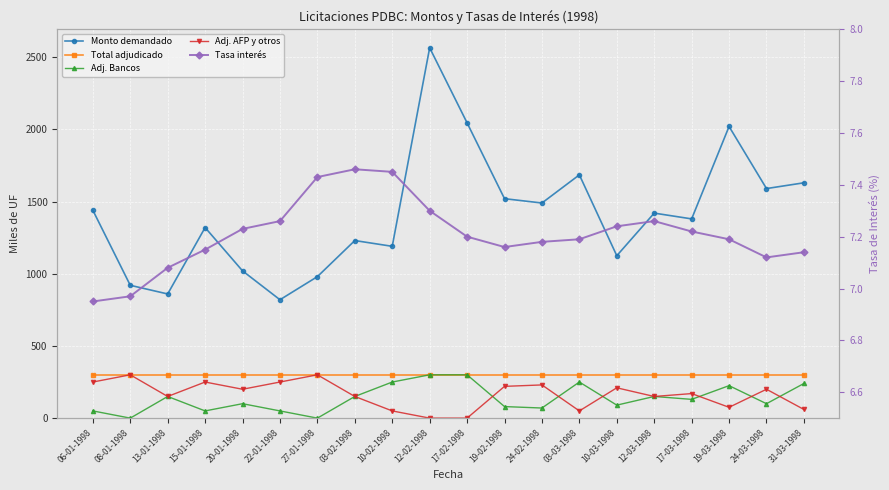

True or false: Total adjudicado has a value of 300.0 at 15-01-1998.

True